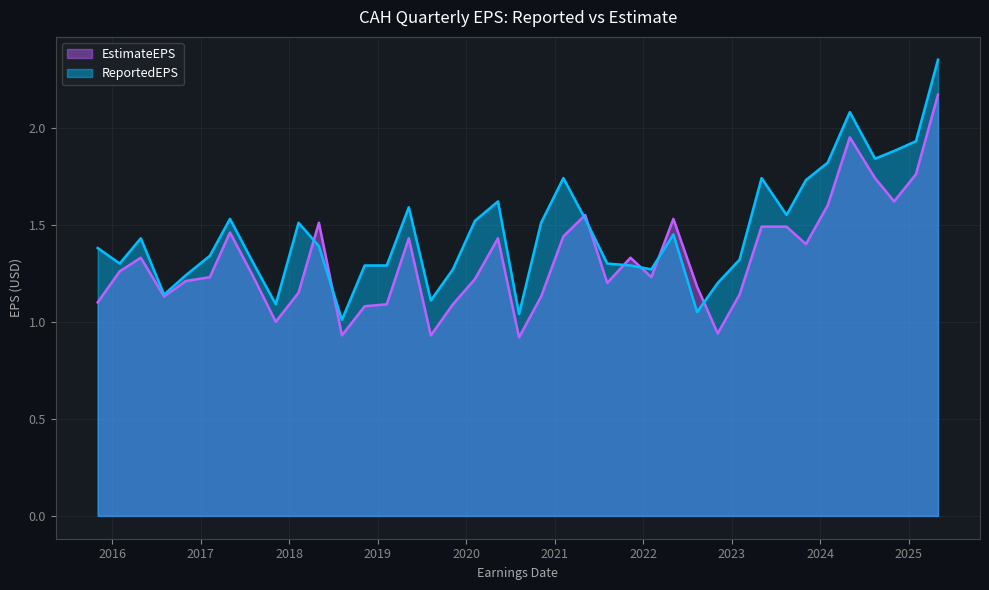

Is it true that ReportedEPS equals 0.7 at 2023-02-02?

False